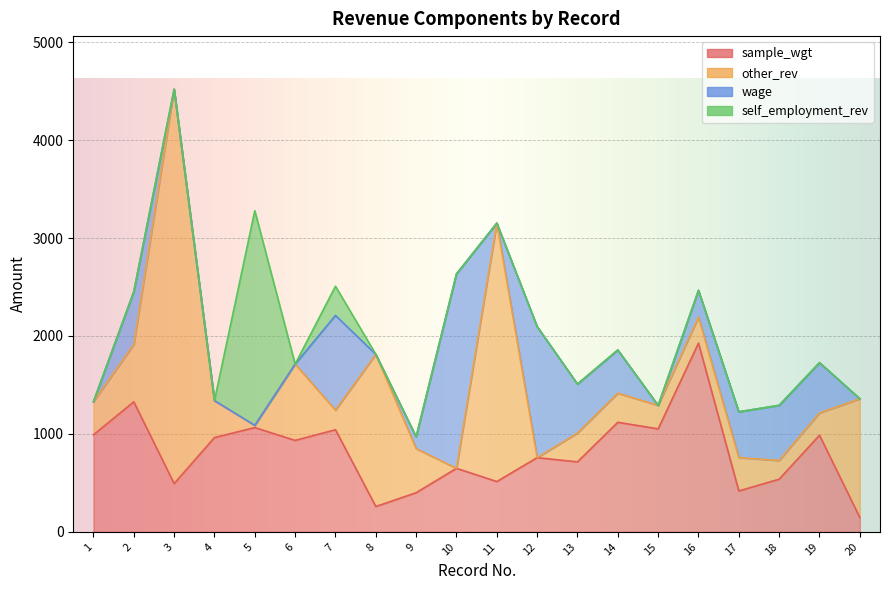

What is the maximum value for self_employment_rev?

2191